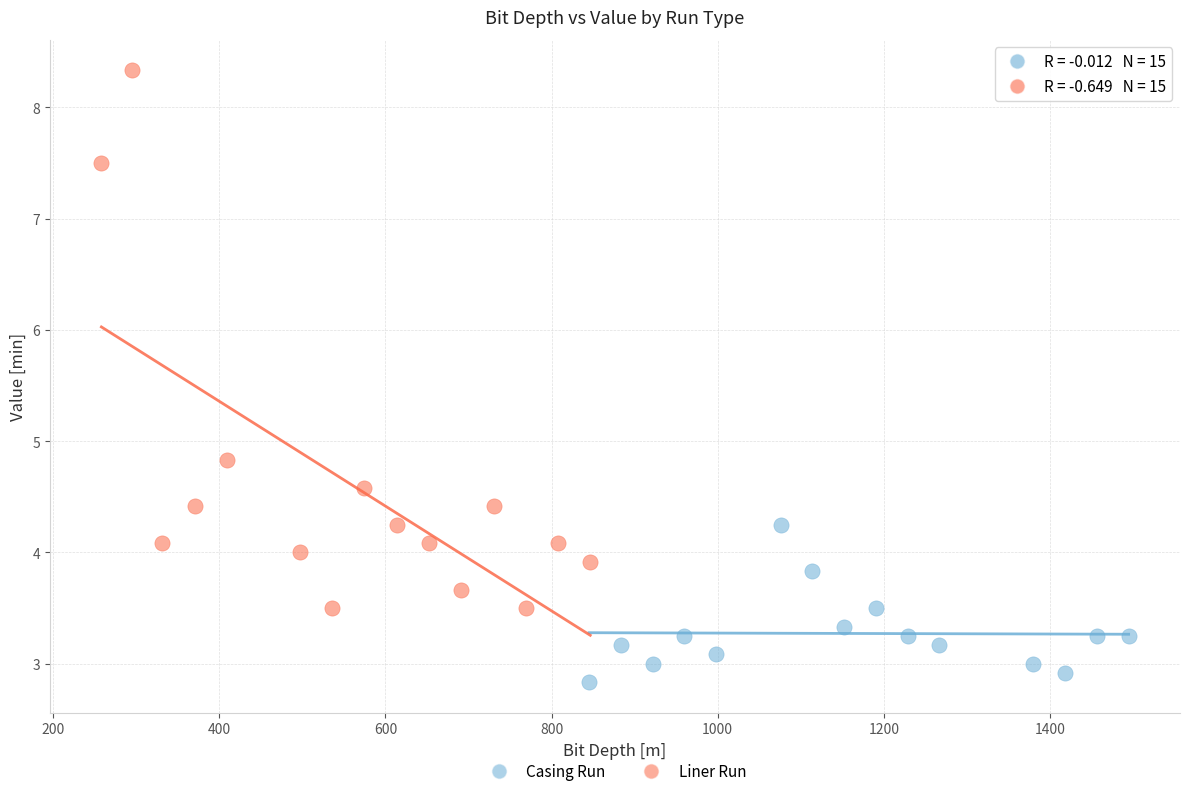

Which series reaches the minimum Y coordinate?

Casing Run